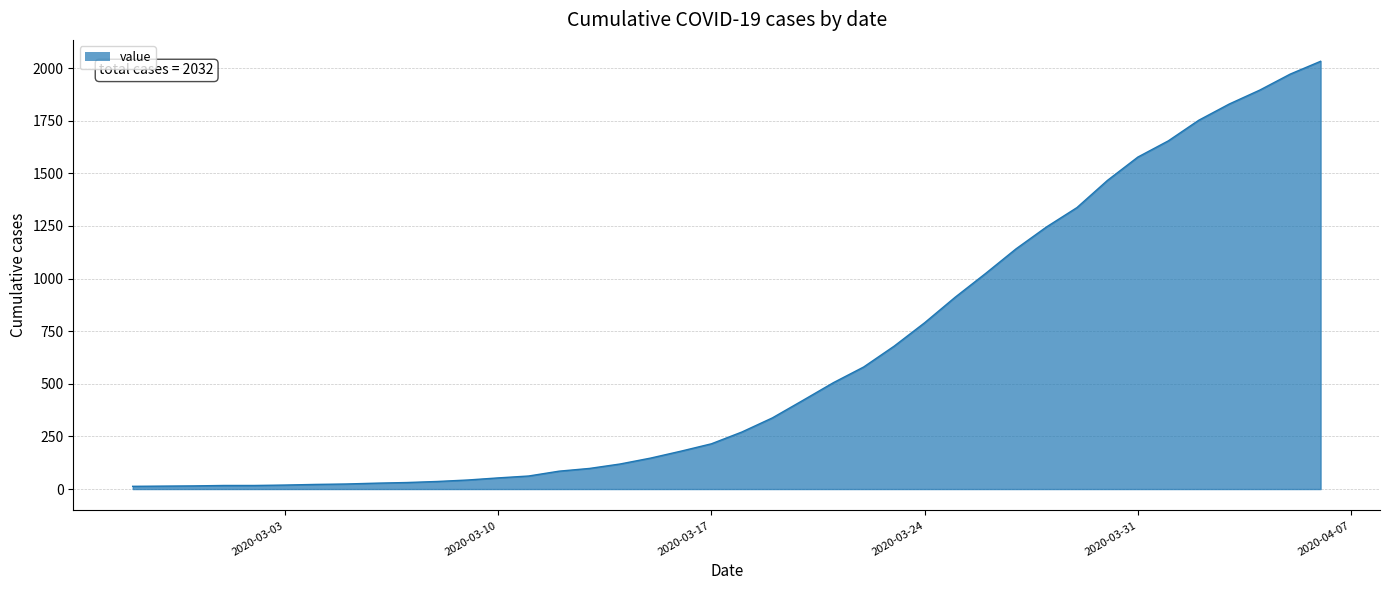

How many lines are shown in the chart?

1